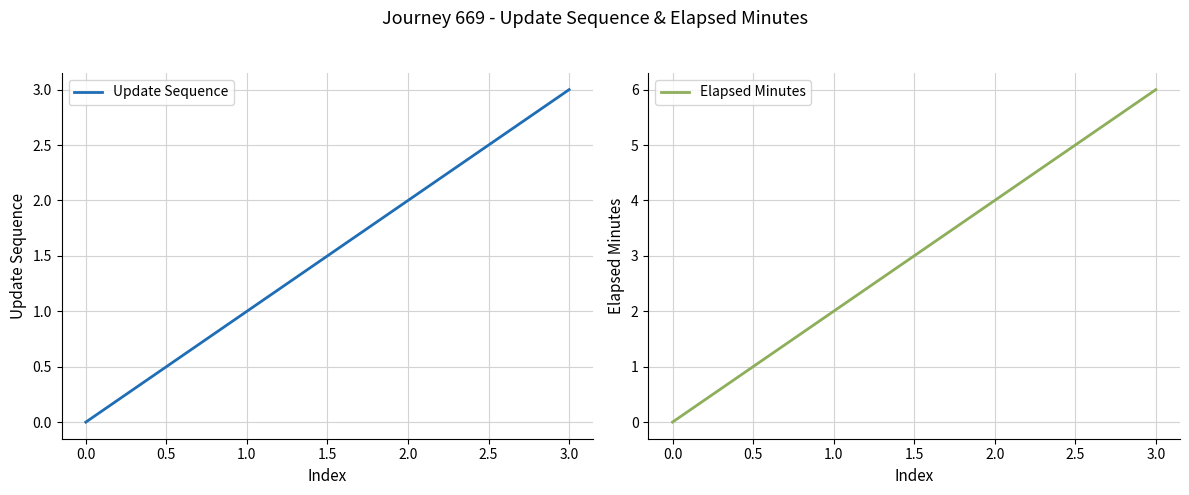

List the labels in order of Update Sequence value, largest first.

3.0, 2.0, 1.0, 0.0